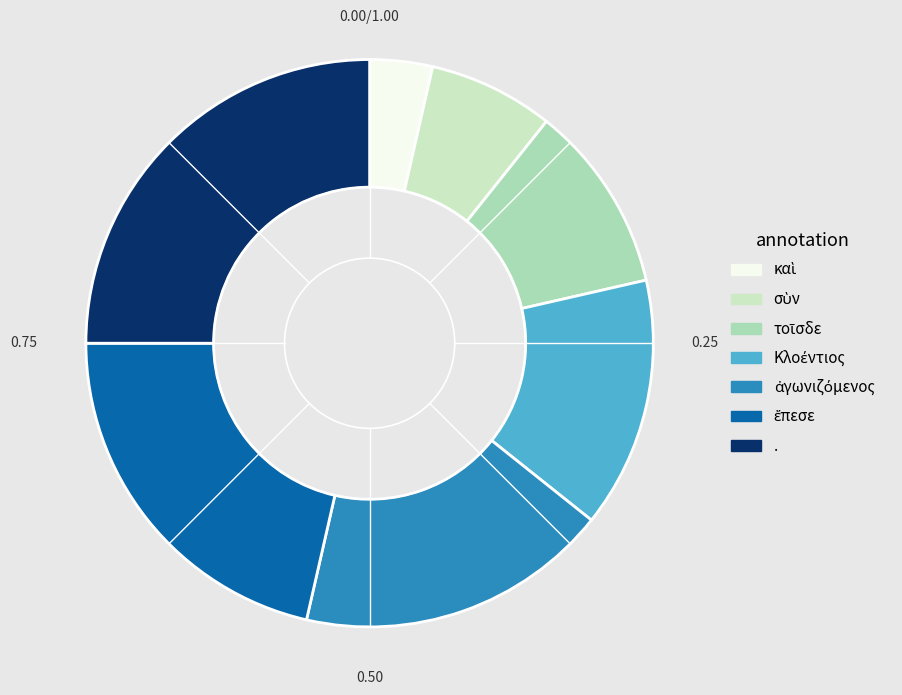

How many slices are in this pie chart?

7